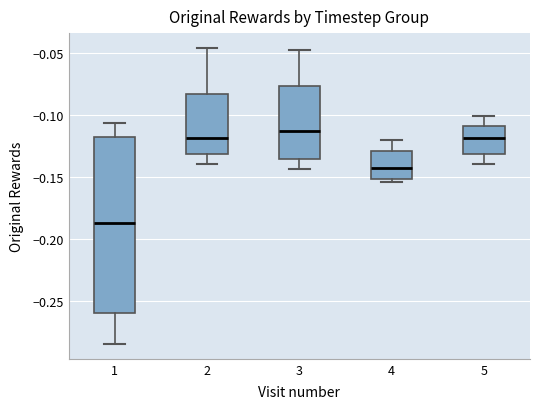

Comparing the boxes themselves (not the whiskers), which one is the tallest?

1